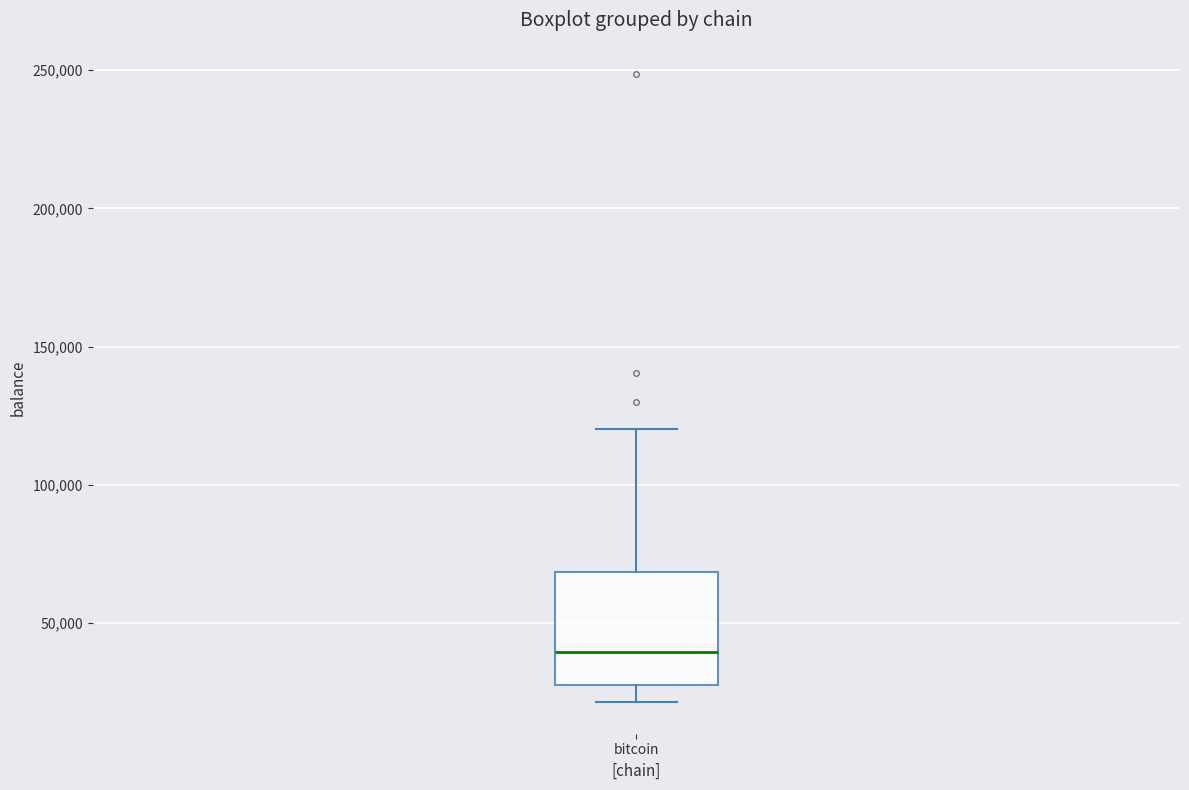

Read this box plot against the y-axis: the position of the median line, the range covered by the box, and the ends of both whiskers. The values are not printed on the chart, so give them approximately, as read against the axis.

median 40000, box 25000 to 70000, whiskers 20000 to 120000